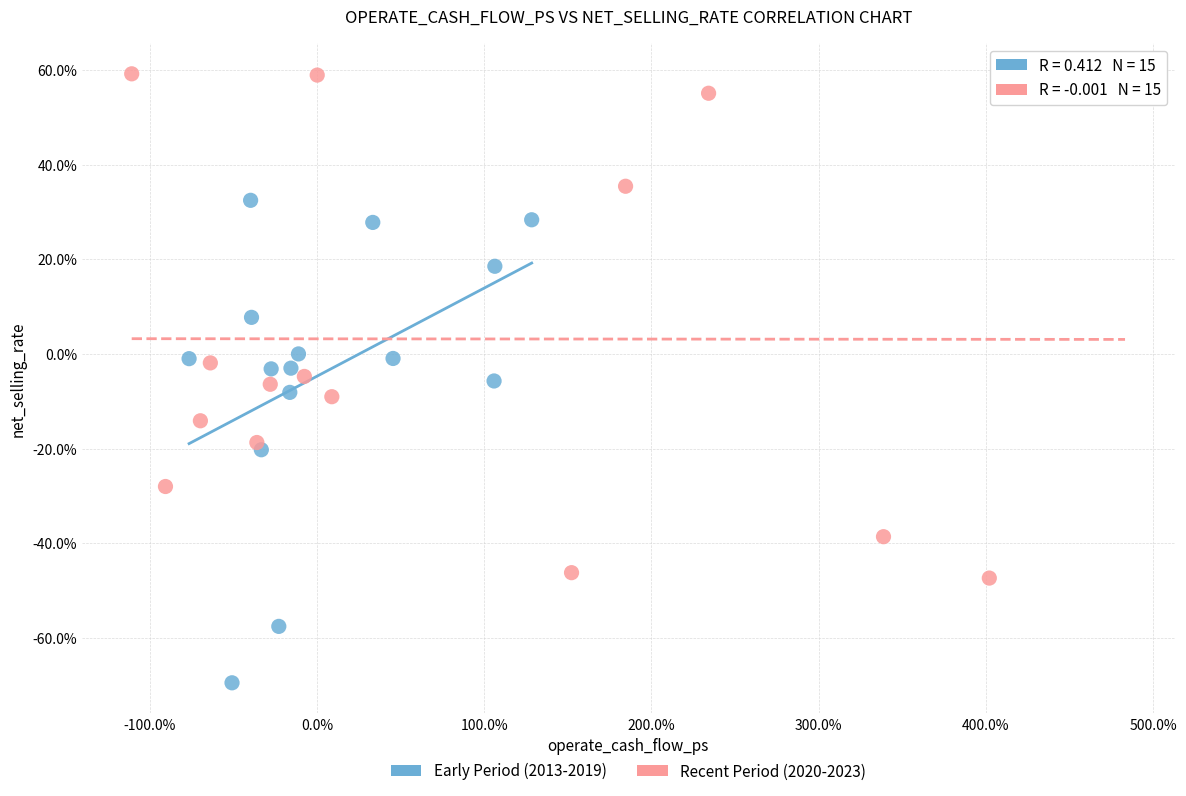

Which series reaches the minimum Y coordinate?

Early Period (2013-2019)